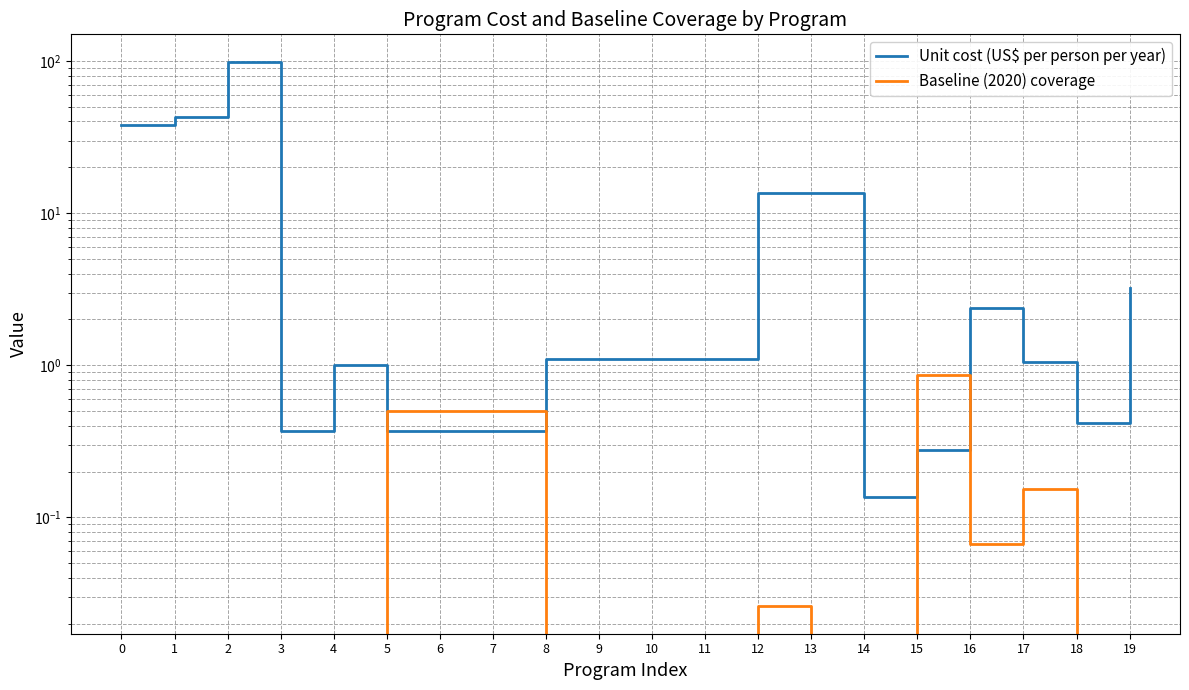

How many lines are shown in the chart?

2